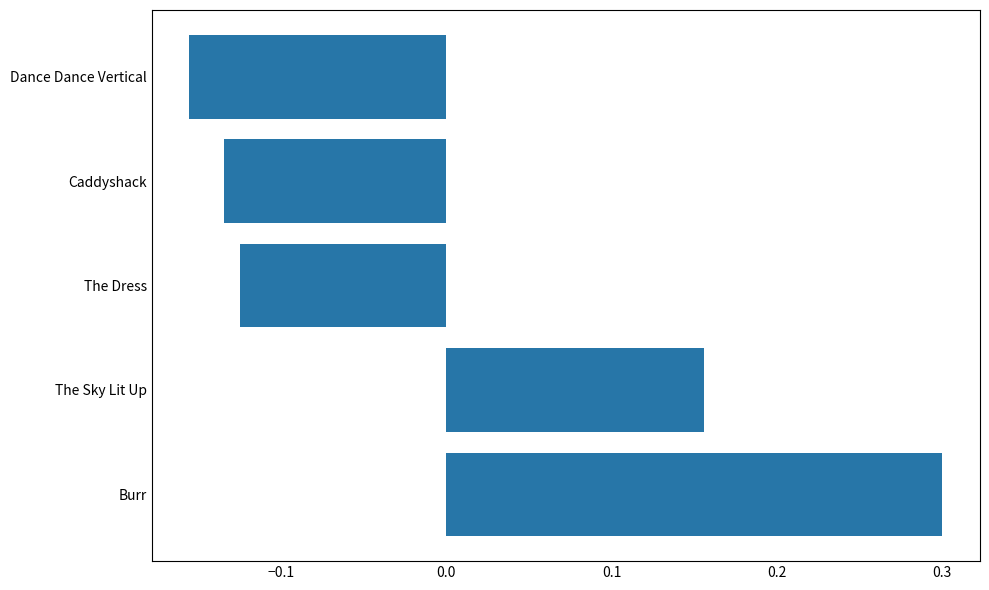

Which category has the highest value across all series?

Burr